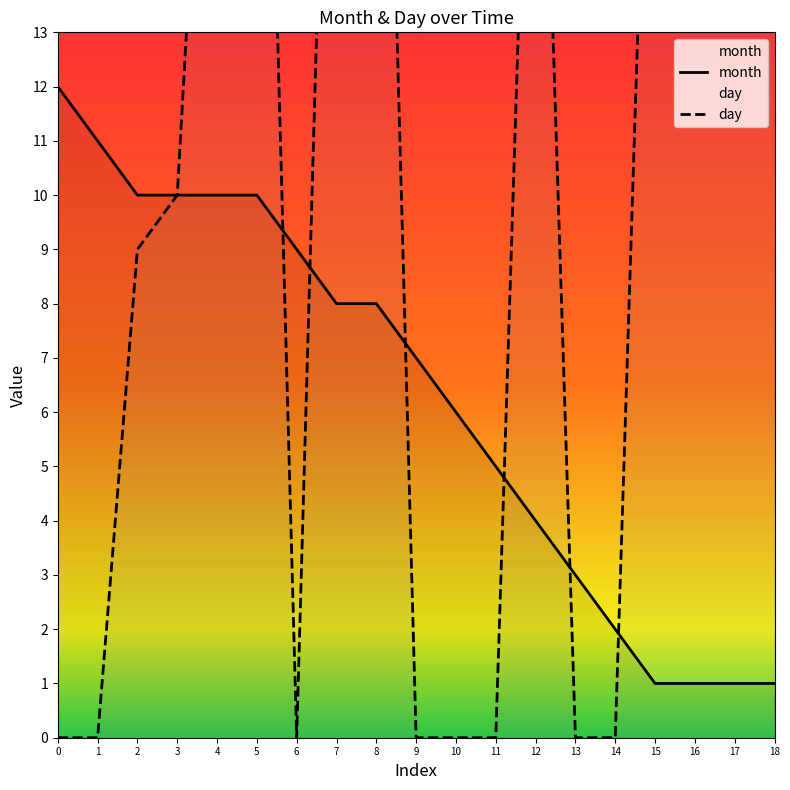

Reading left to right, extract all data points from this chart.

month: 0=12	1=11	2=10	3=10	4=10	5=10	6=9	7=8	8=8	9=7	10=6	11=5	12=4	13=3	14=2	15=1	16=1	17=1	18=1
day: 0=0	1=0	2=9	3=10	4=23	5=27	6=0	7=26	8=27	9=0	10=0	11=0	12=23	13=0	14=0	15=23	16=26	17=27	18=28